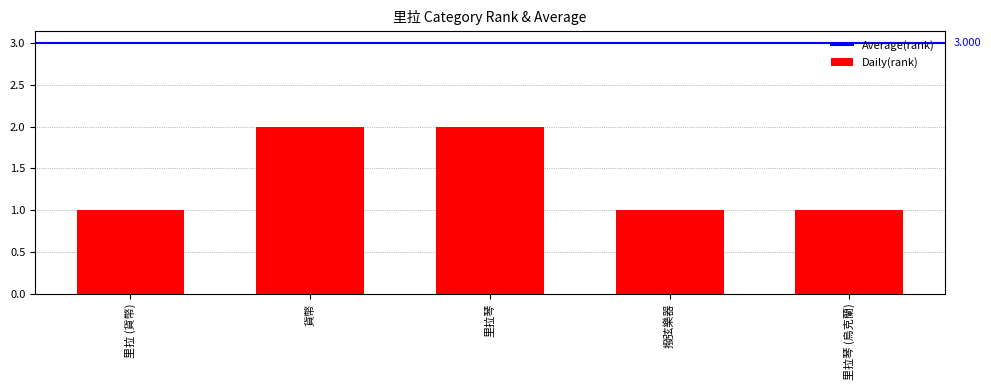

How many categories are shown in the chart?

5